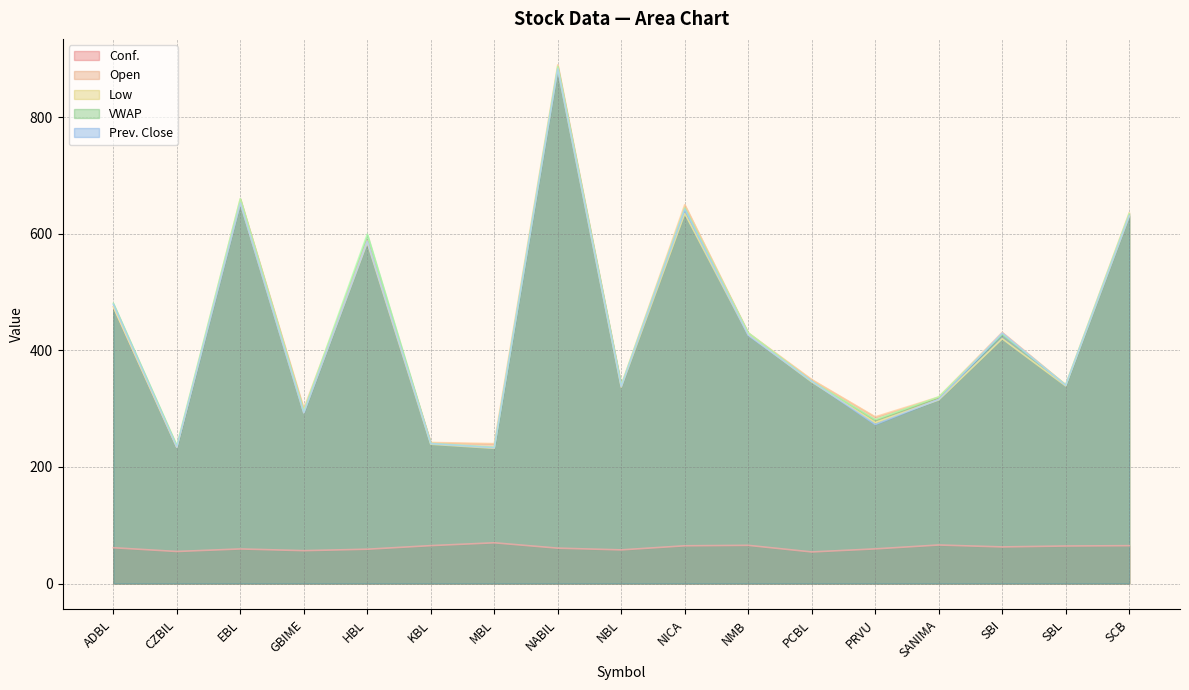

True or false: Low and Open cross at least once.

False